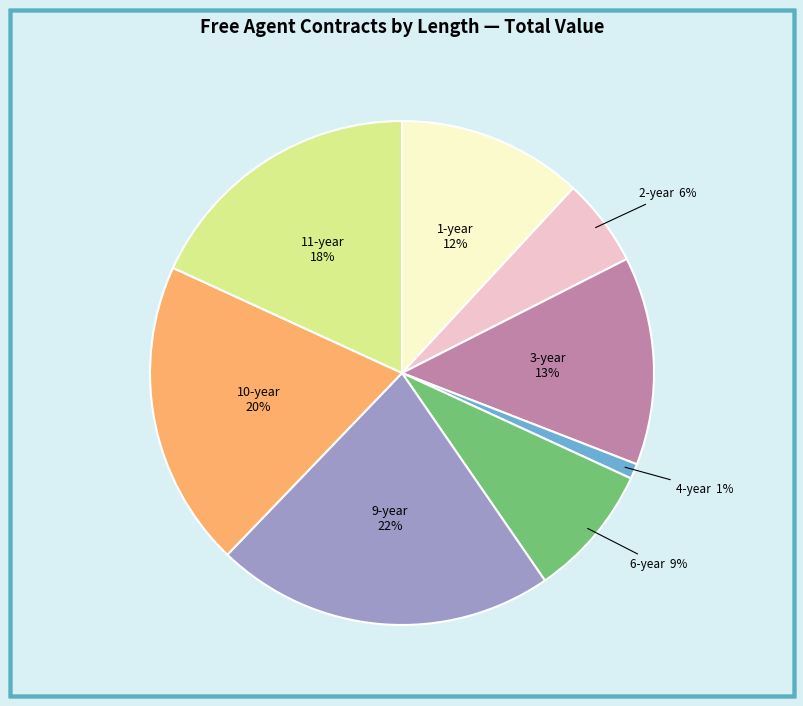

True or false: 1-year accounts for 19% of the total.

False